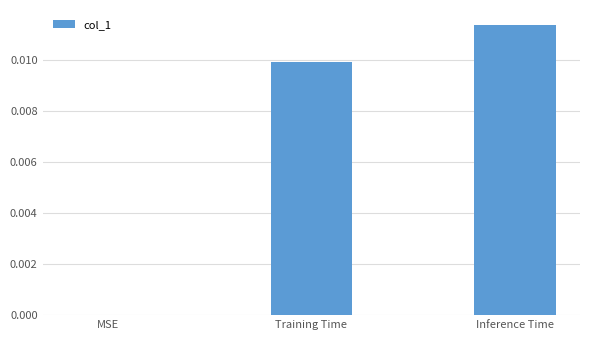

The chart shows a value of 0.0 at Training Time. True or false?

True